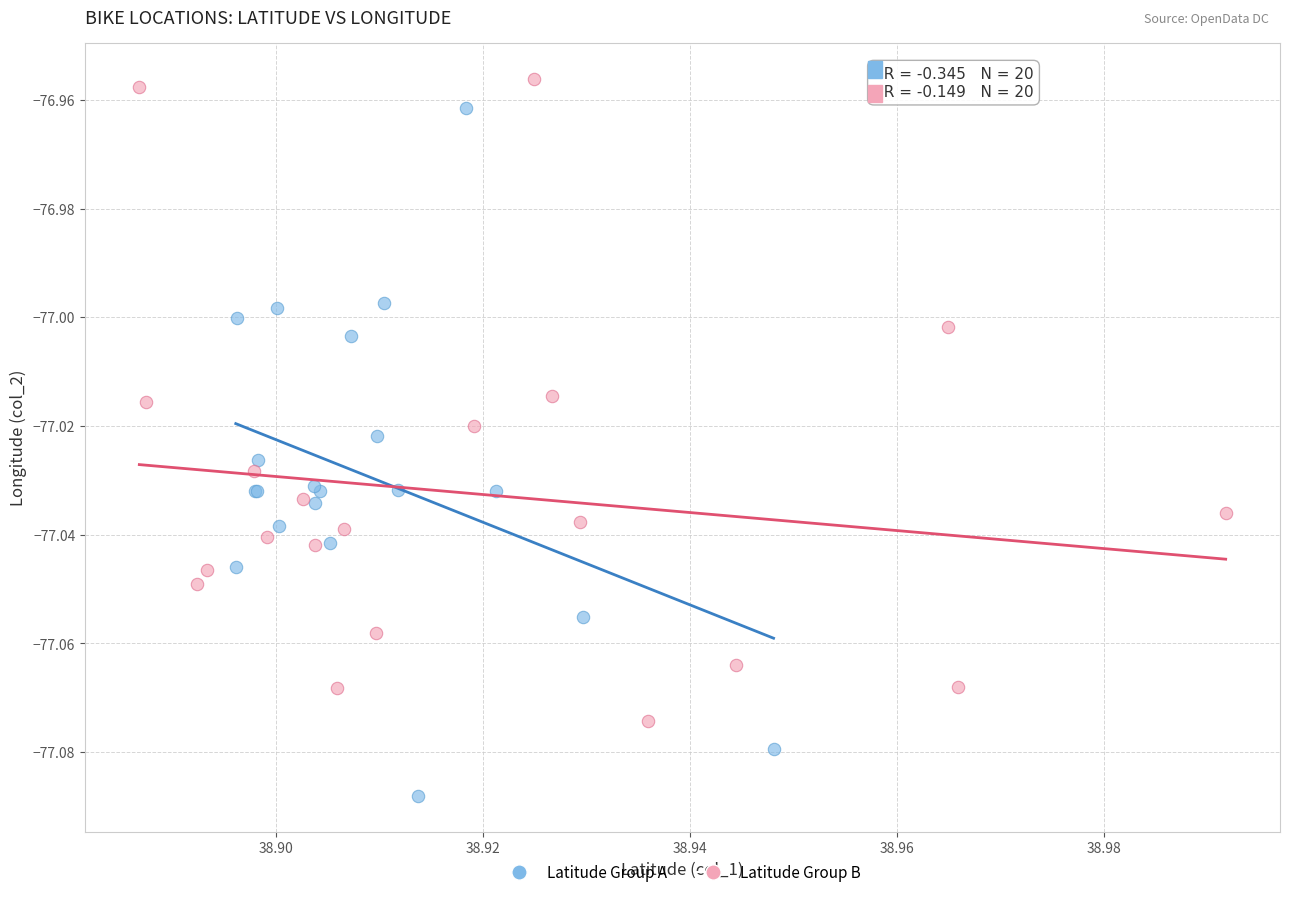

Which series reaches the minimum Y coordinate?

Latitude Group A